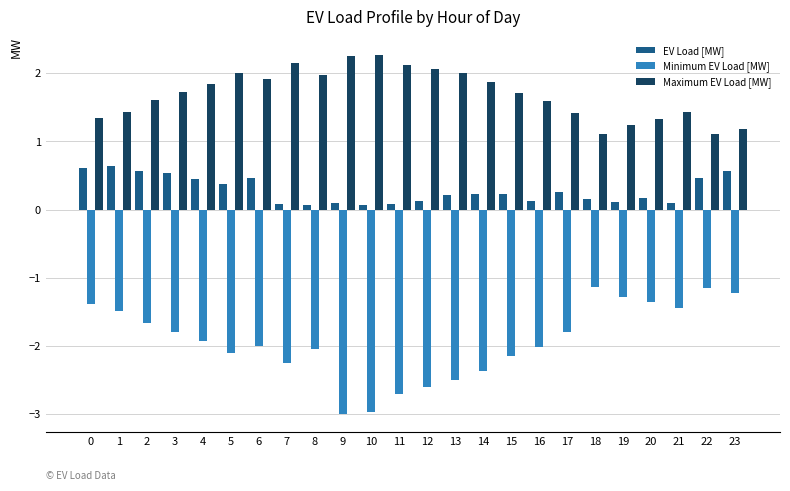

What is the minimum value shown in the chart?

-3.0